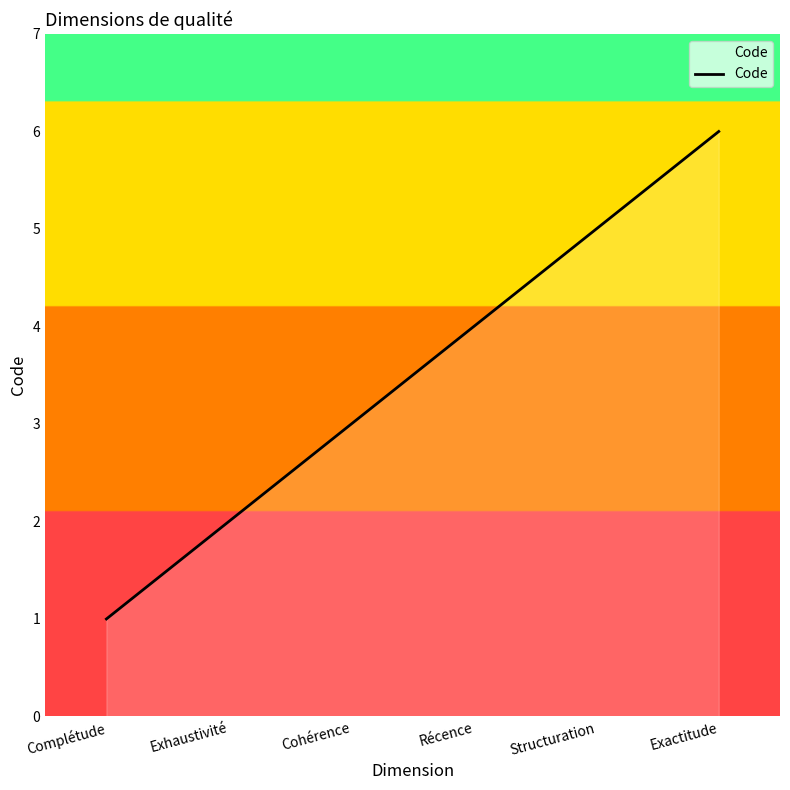

True or false: the data has more than 2 interior local peaks.

False